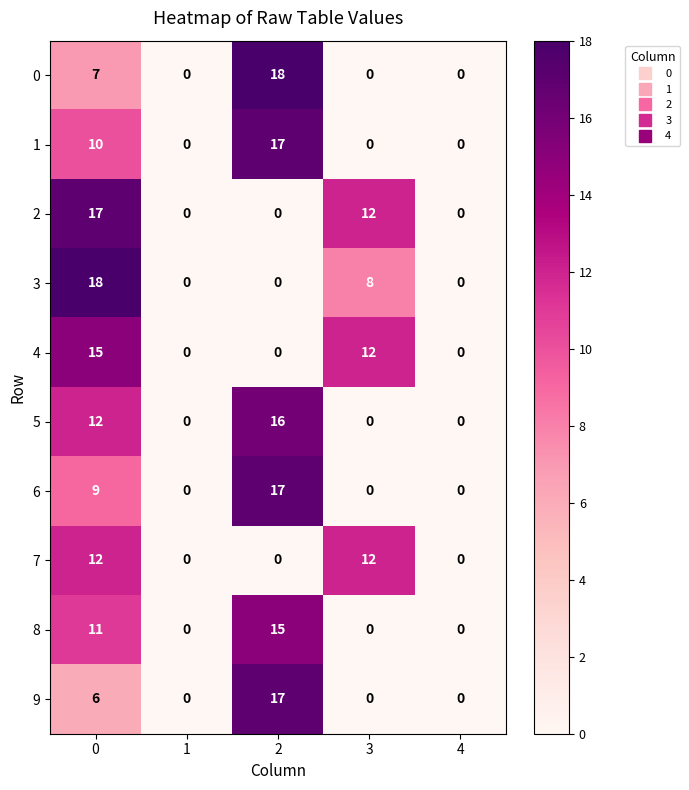

Is it true that 7 equals 21 at 3?

False